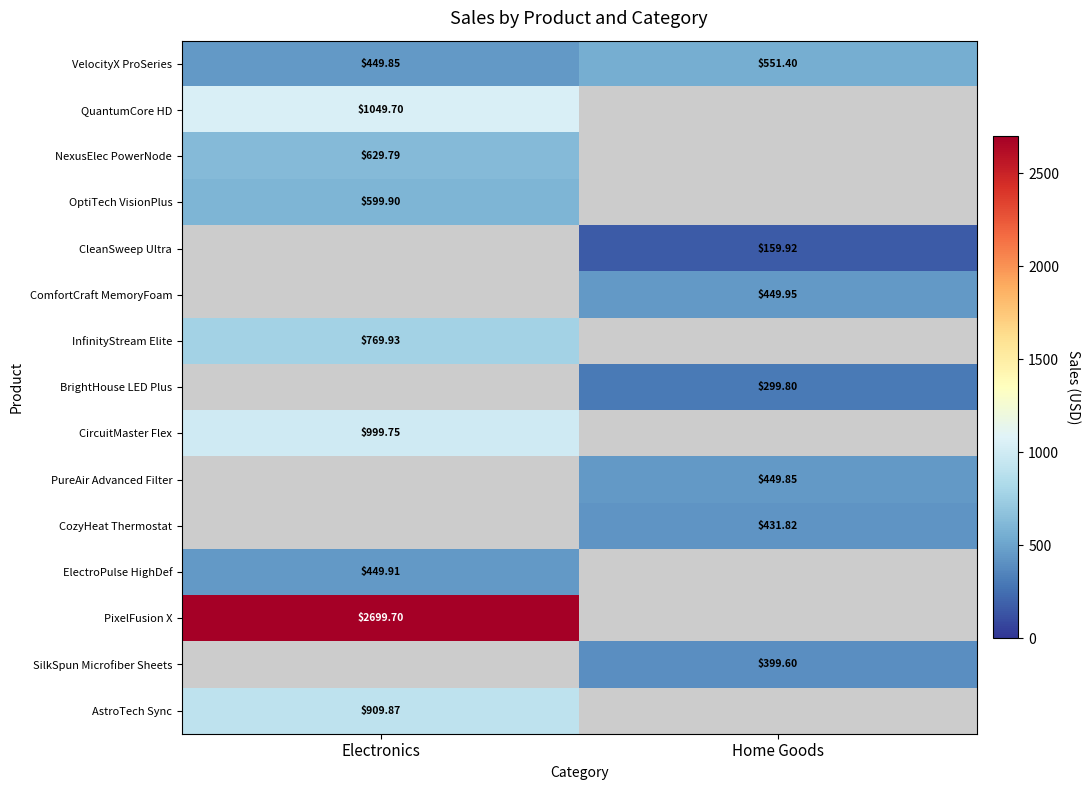

Rank the categories by CozyHeat Thermostat value from lowest to highest.

Electronics, Home Goods